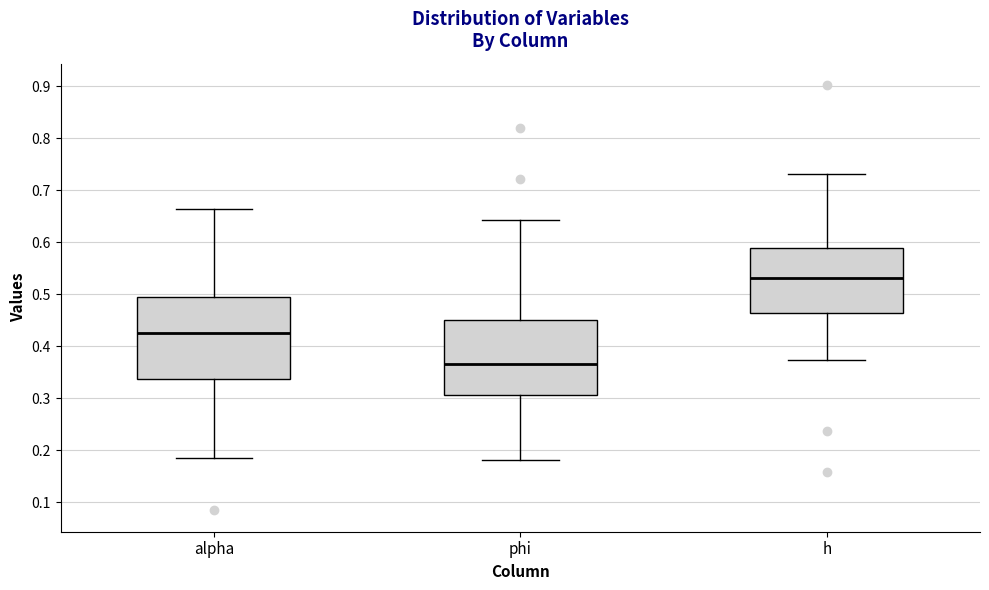

Comparing the boxes themselves (not the whiskers), which one is the tallest?

alpha